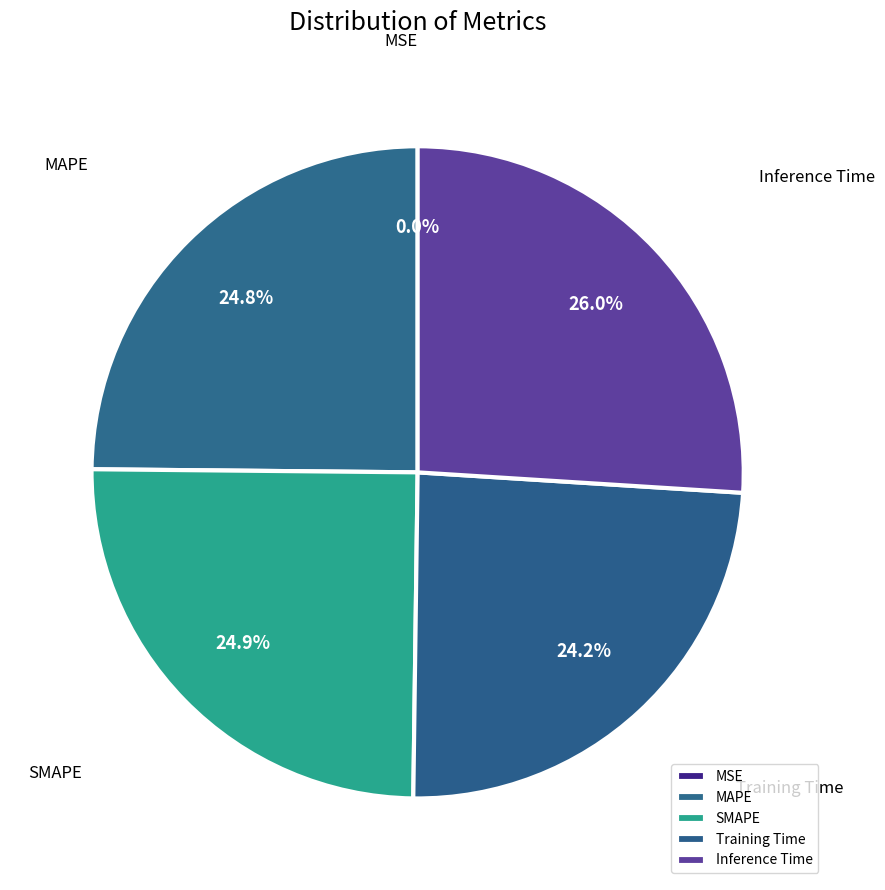

Which slice is the largest?

Inference Time